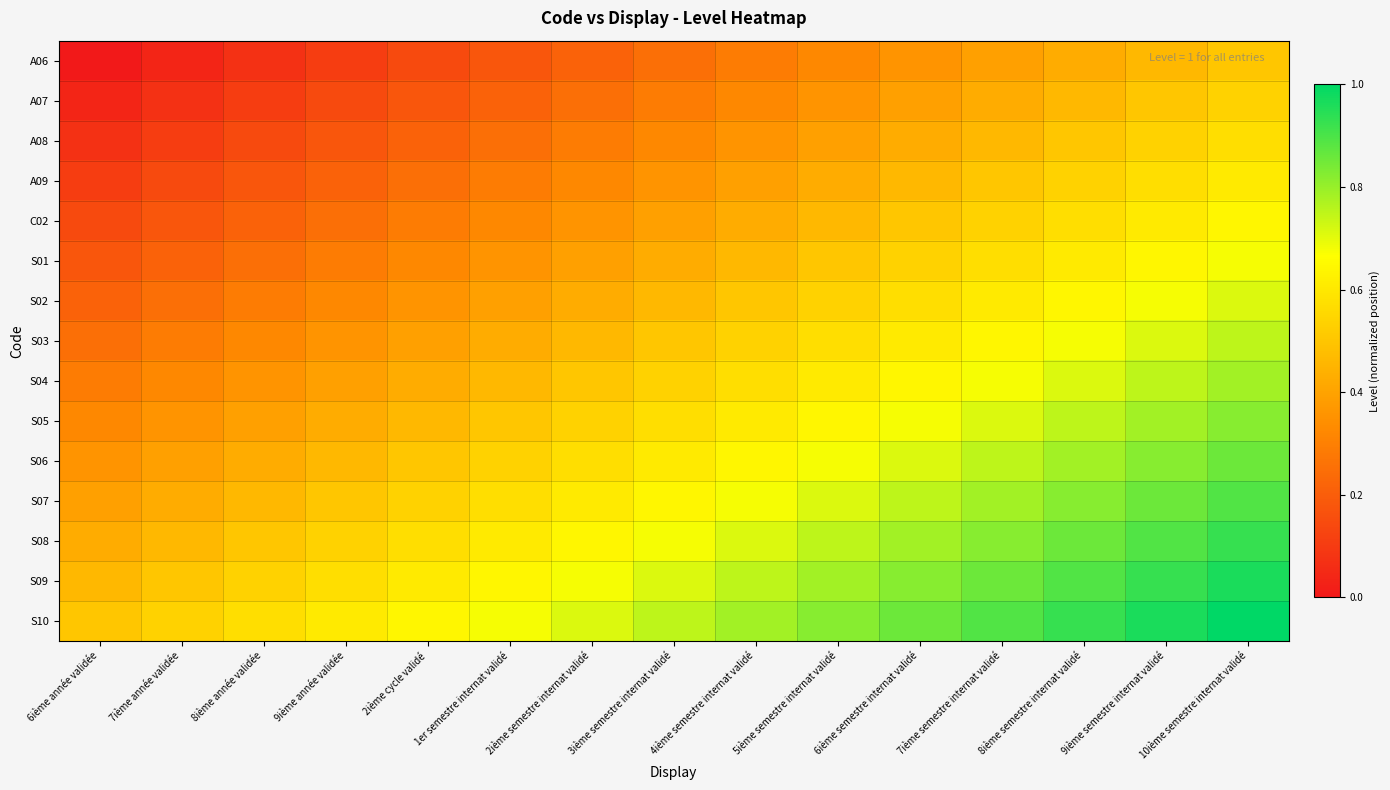

What is the spread (max minus min) of values at 2ième cycle validé?

0.5